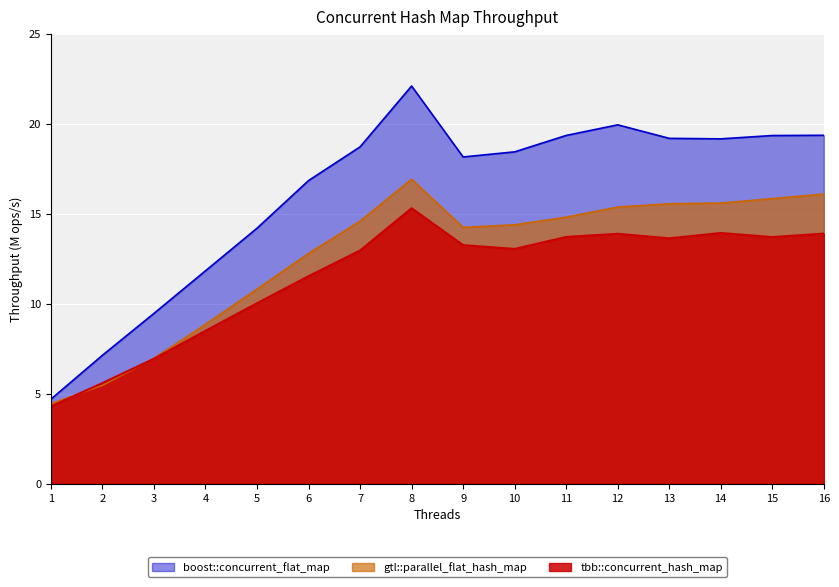

Is it true that boost::concurrent_flat_map equals 28.7 at 7?

False